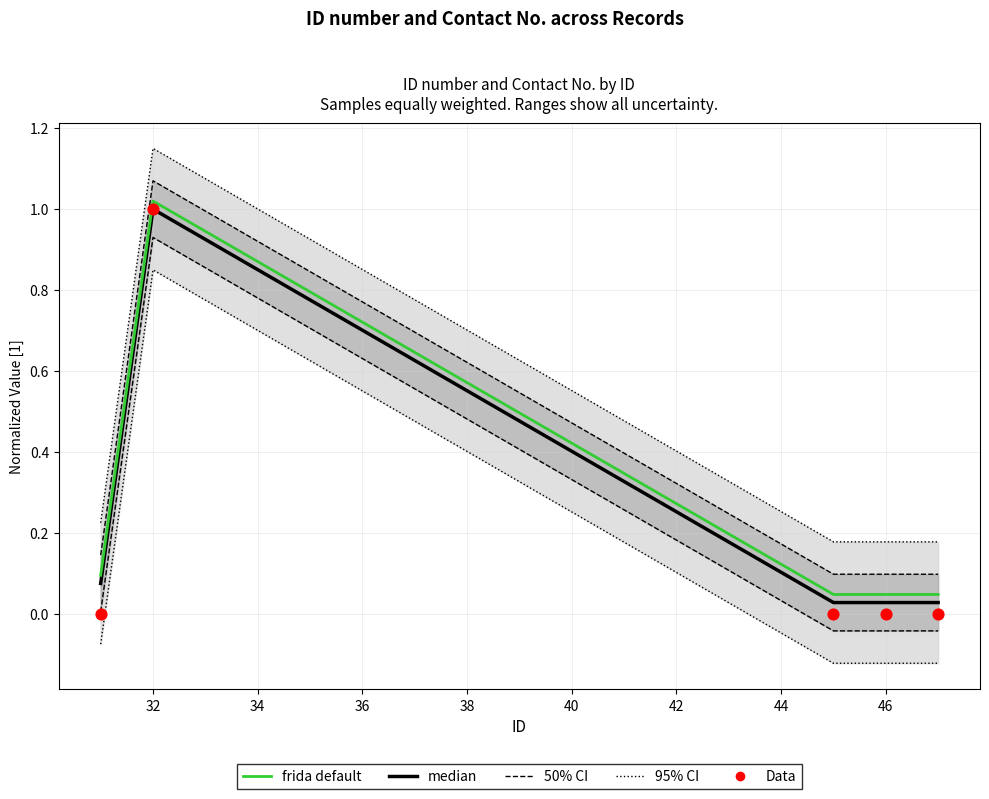

Which series contains the lowest Y value?

95% CI